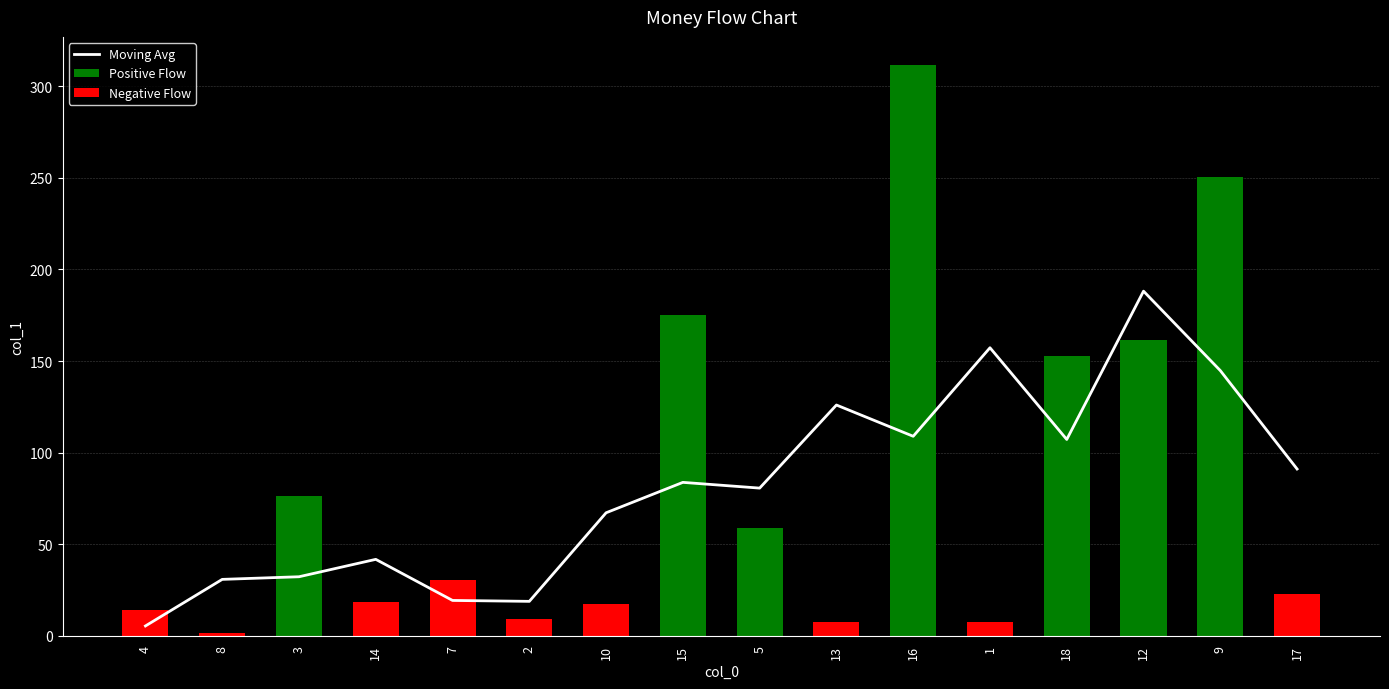

What are all the series names shown in the legend?

Moving Avg, Positive Flow, Negative Flow